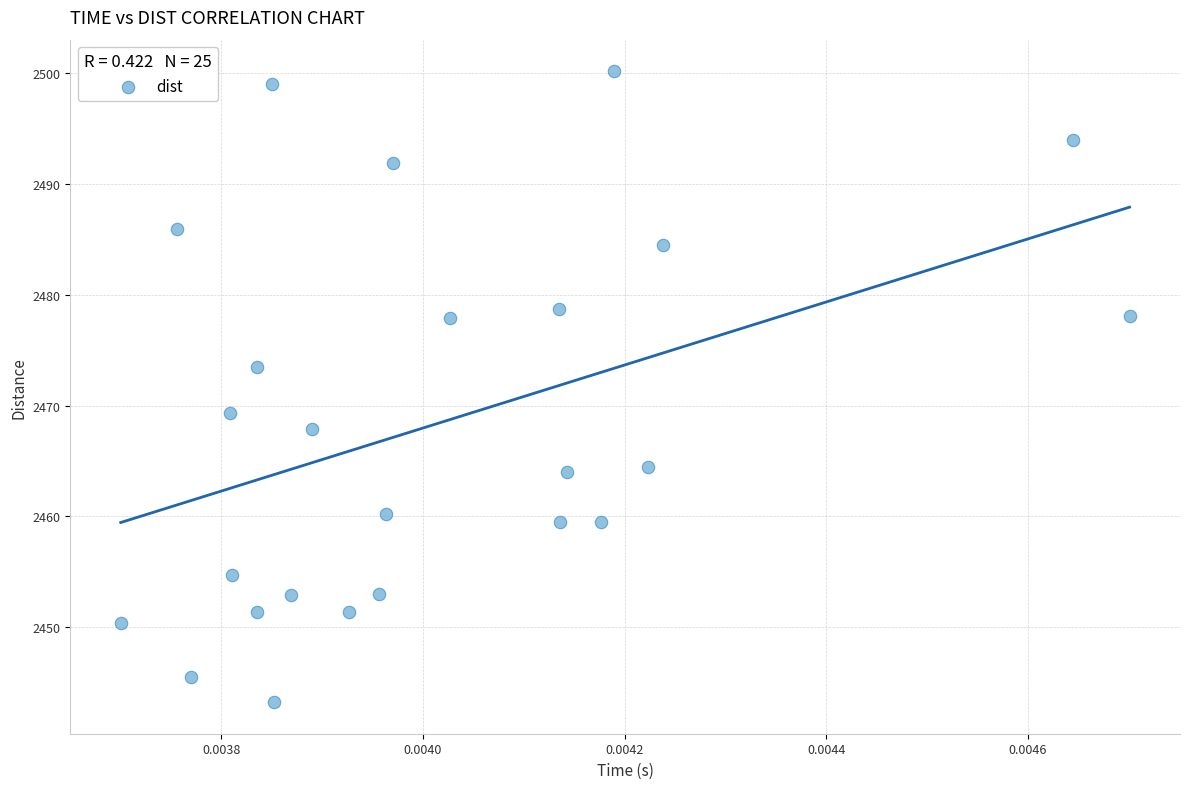

What is the range of Y values (max minus min)?

57.0